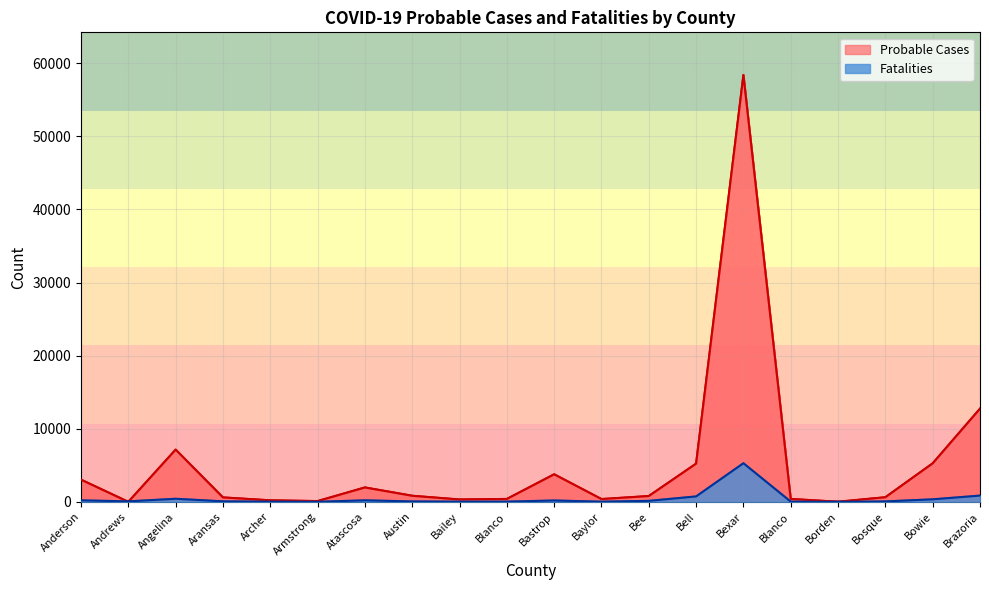

Where is Fatalities nearest to the value 2642?

Brazoria